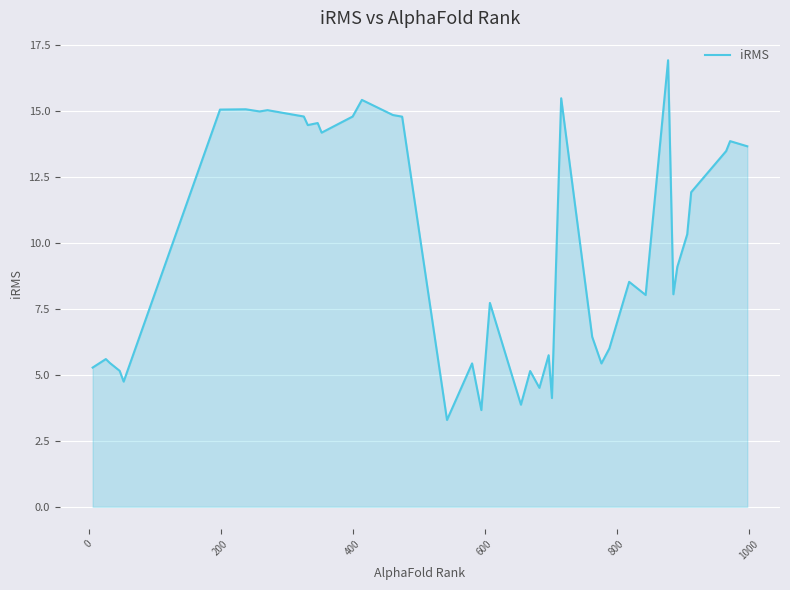

What is the difference between the maximum and minimum values?

13.6